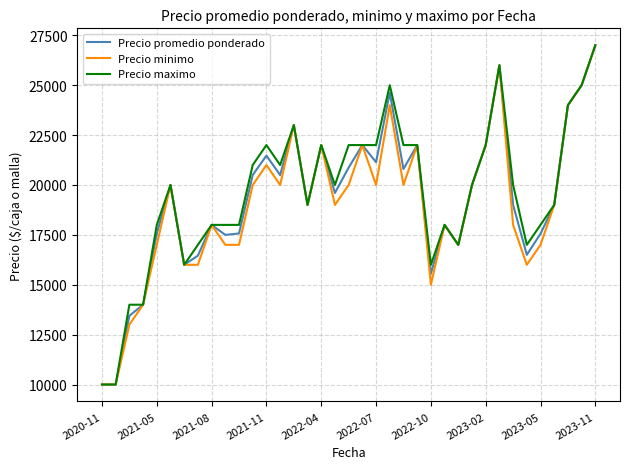

What is the highest value of the Precio maximo series?

27000